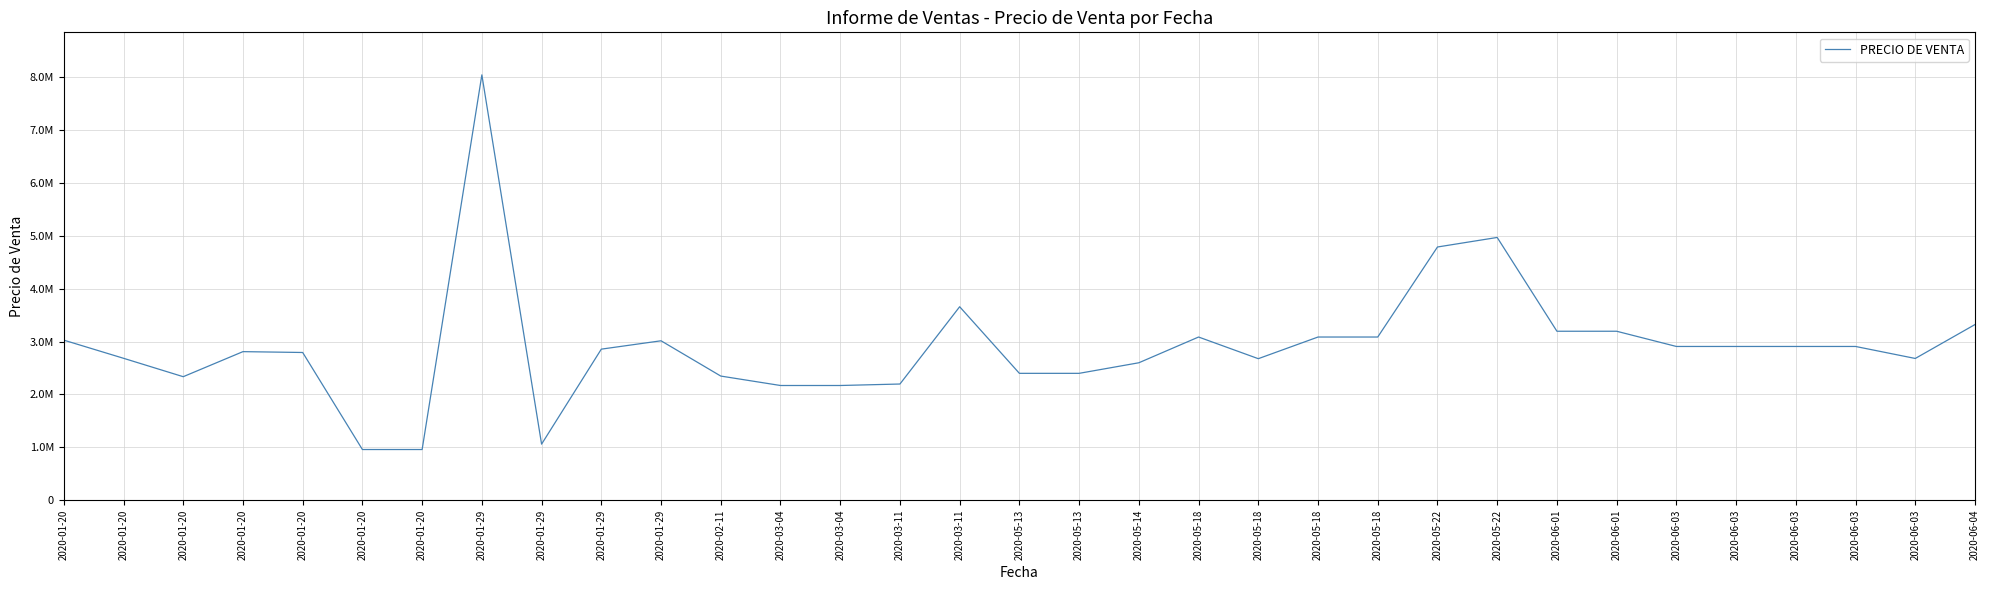

True or false: the data shows 4879770.6 at 2020-06-01.

False